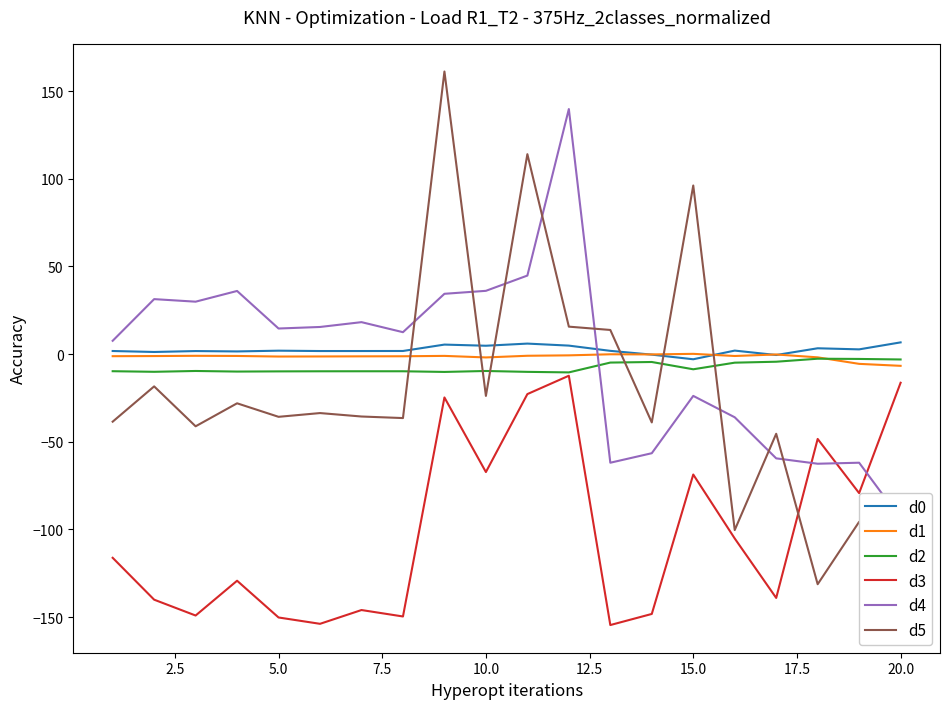

Which series has the widest spread of values?

d5